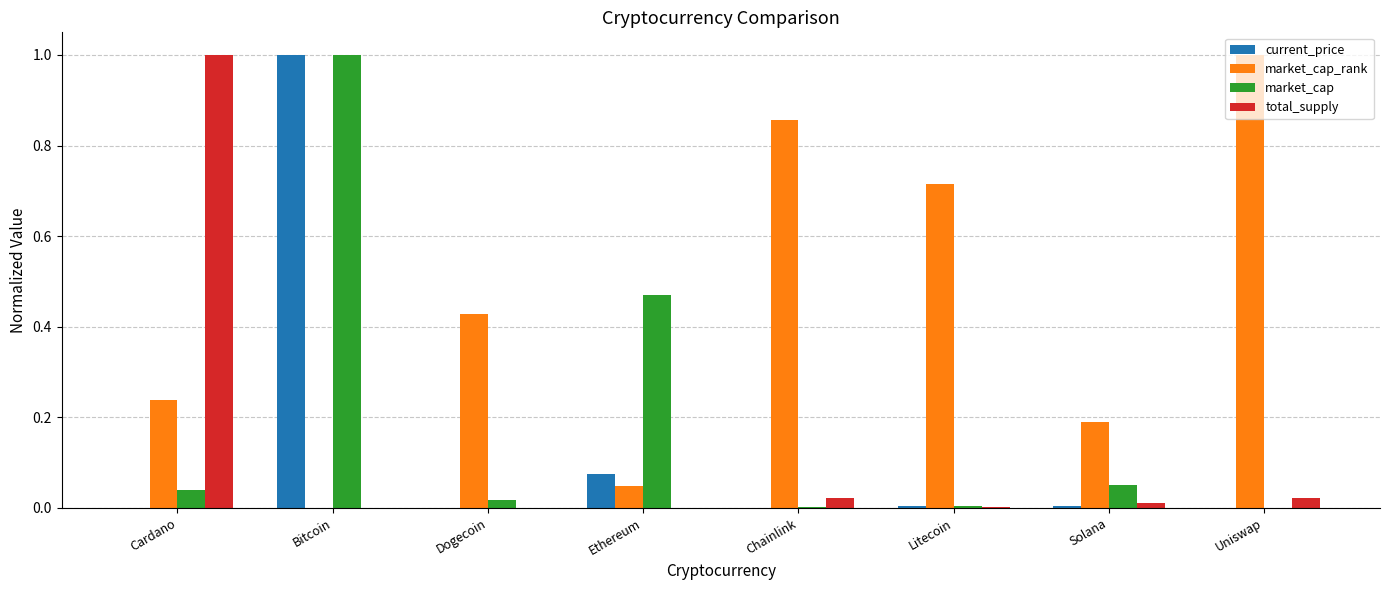

Which series changed the most between Bitcoin and Litecoin?

current_price